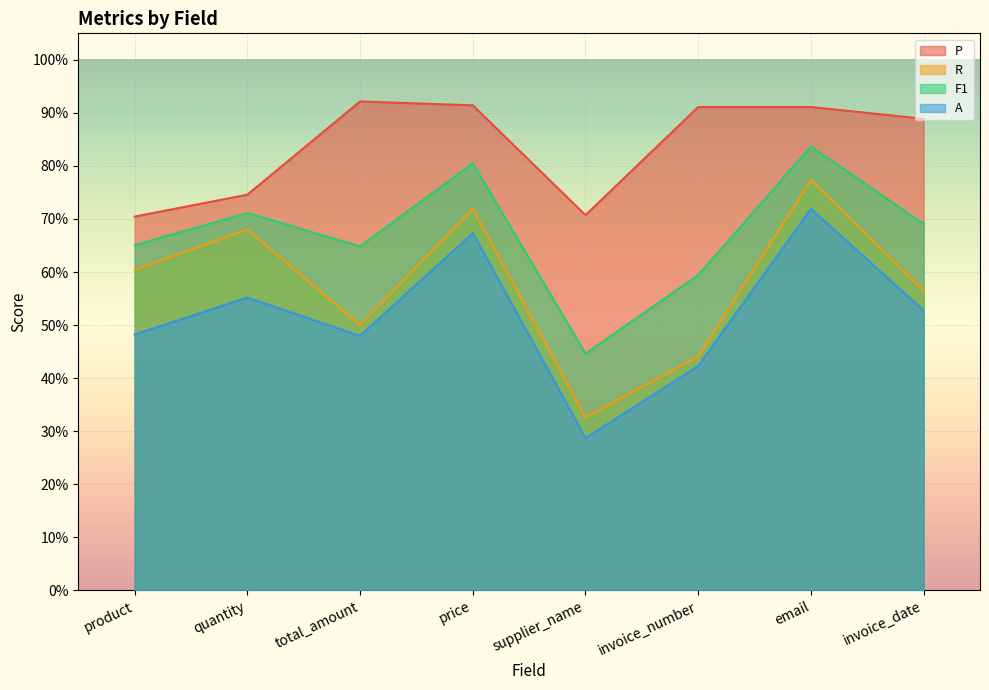

Rank the series by their average value, from highest to lowest.

P, F1, R, A